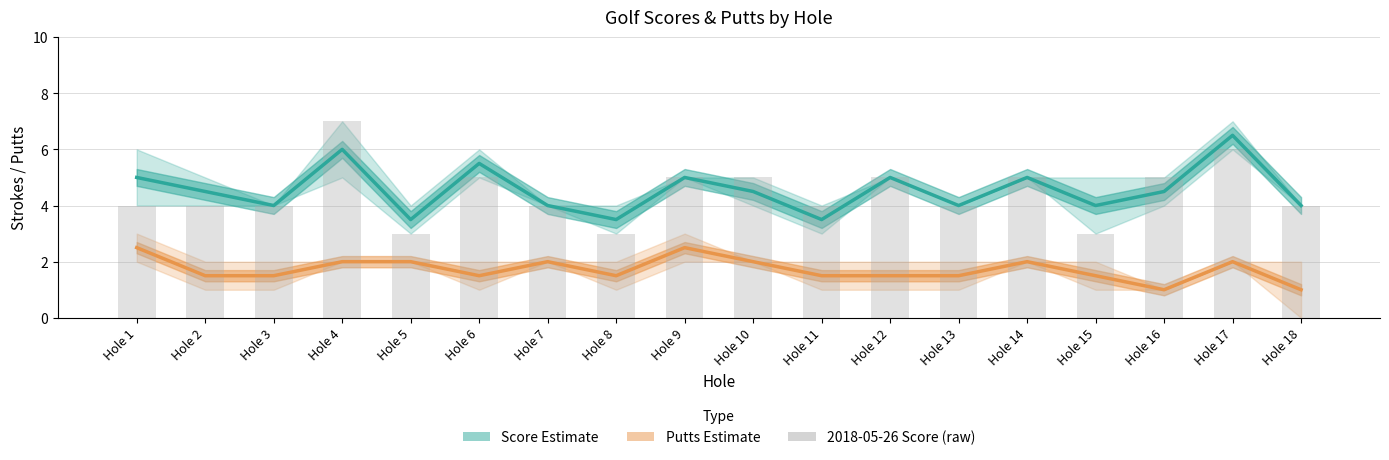

At which label does Score Estimate first exceed 4?

Hole 1